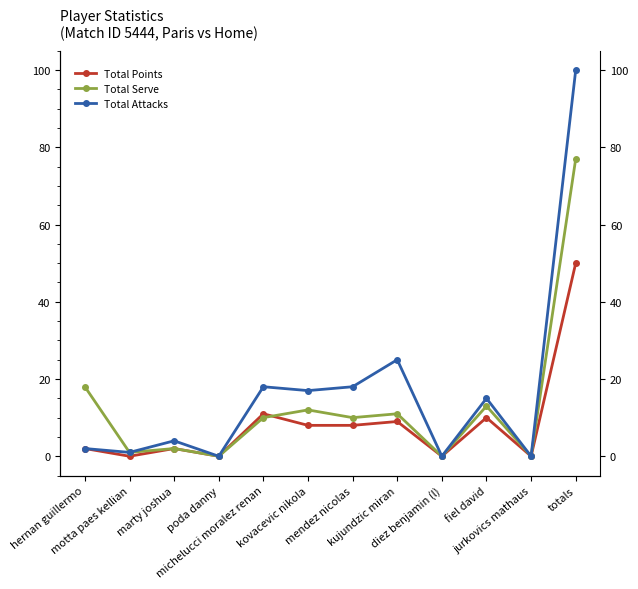

At which category does Total Serve reach its first local valley?

motta paes kellian